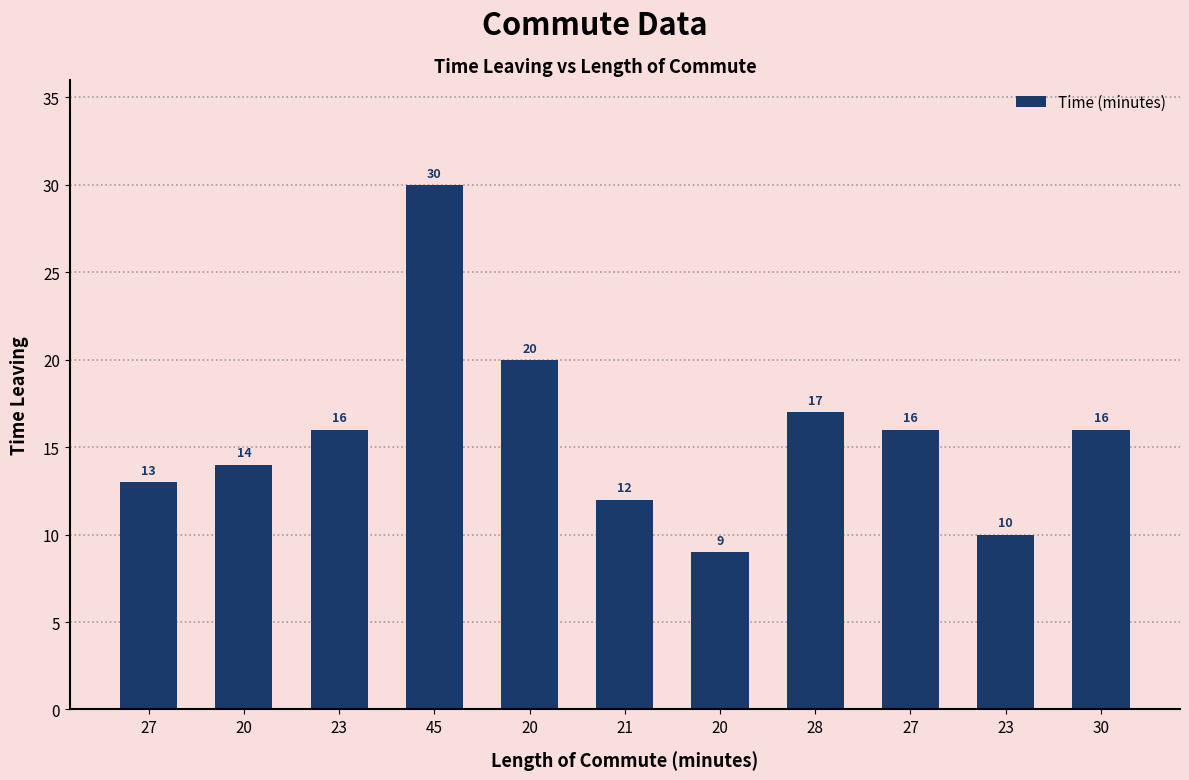

Reading left to right, list all the values displayed in this chart.

27=13	20=14	23=16	45=30	20=20	21=12	20=9	28=17	27=16	23=10	30=16